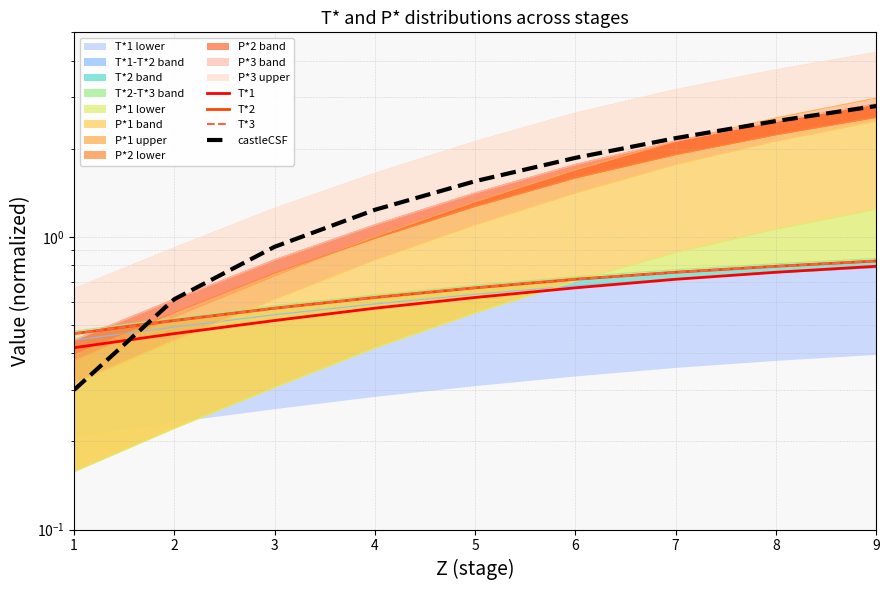

What is the difference between the T*2 values at 9 and 2?

0.3